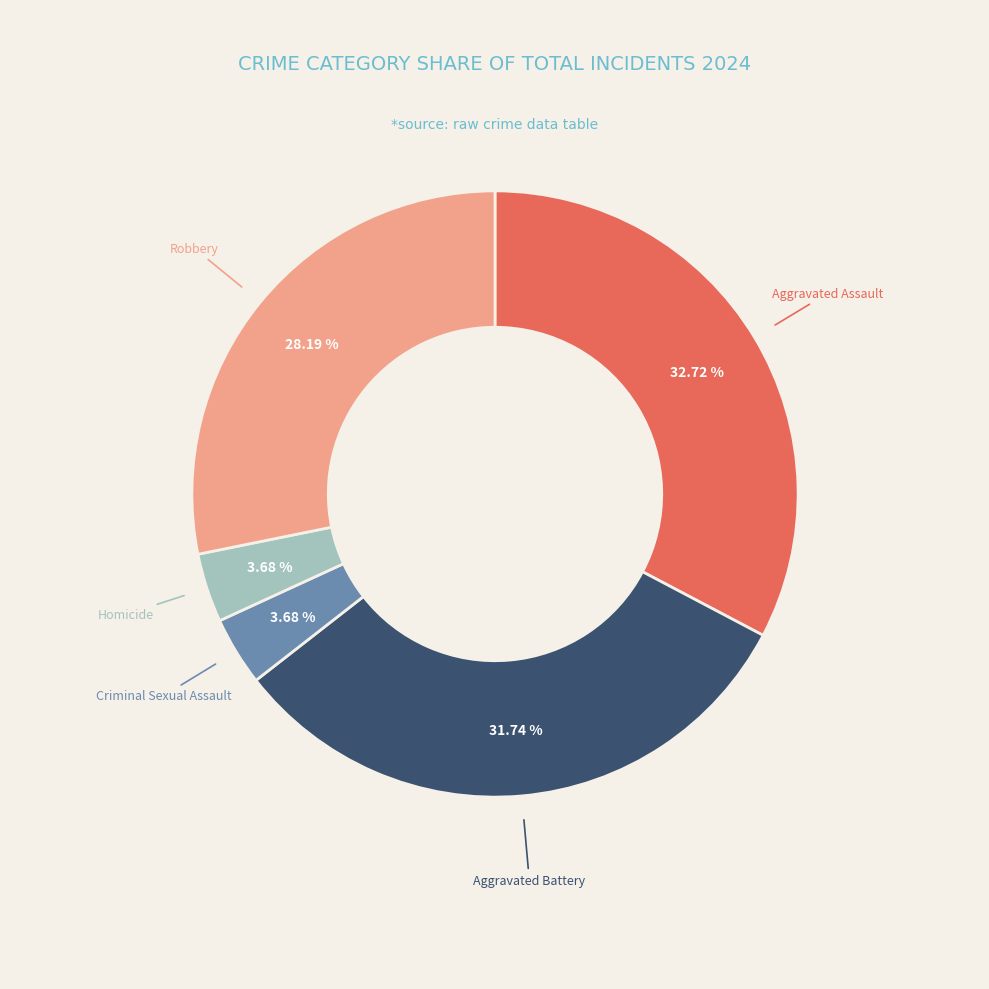

What percentage is the Aggravated Assault slice, to the nearest percent?

33%